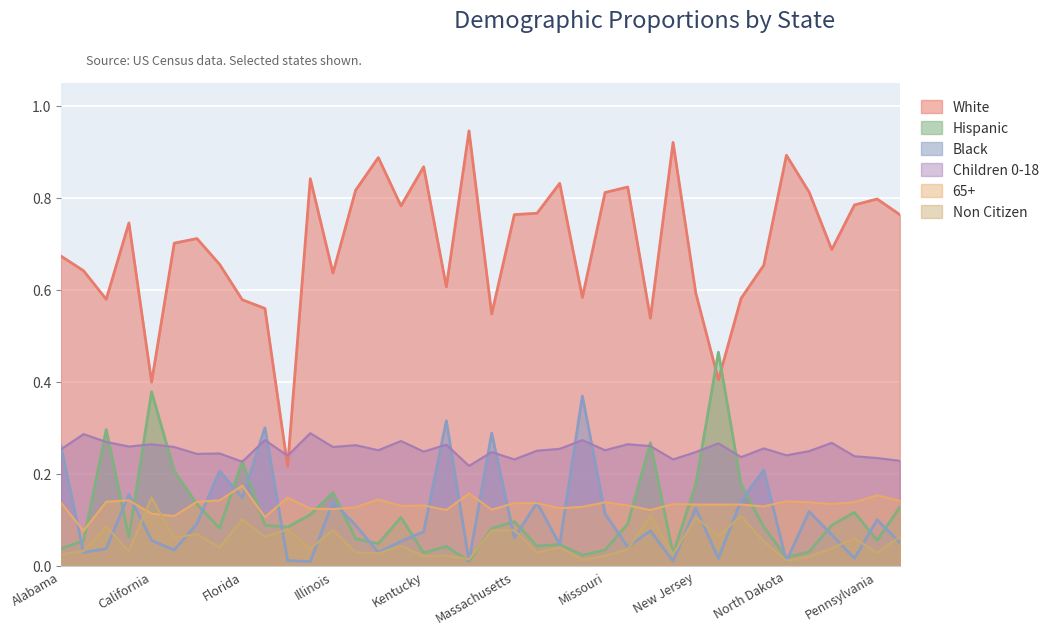

What is the average value of the Children 0-18 series?

0.3